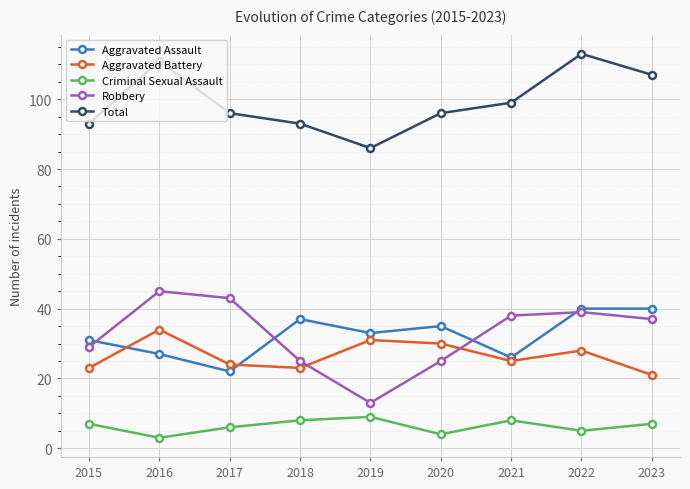

Where is the first local maximum for Aggravated Assault?

2018